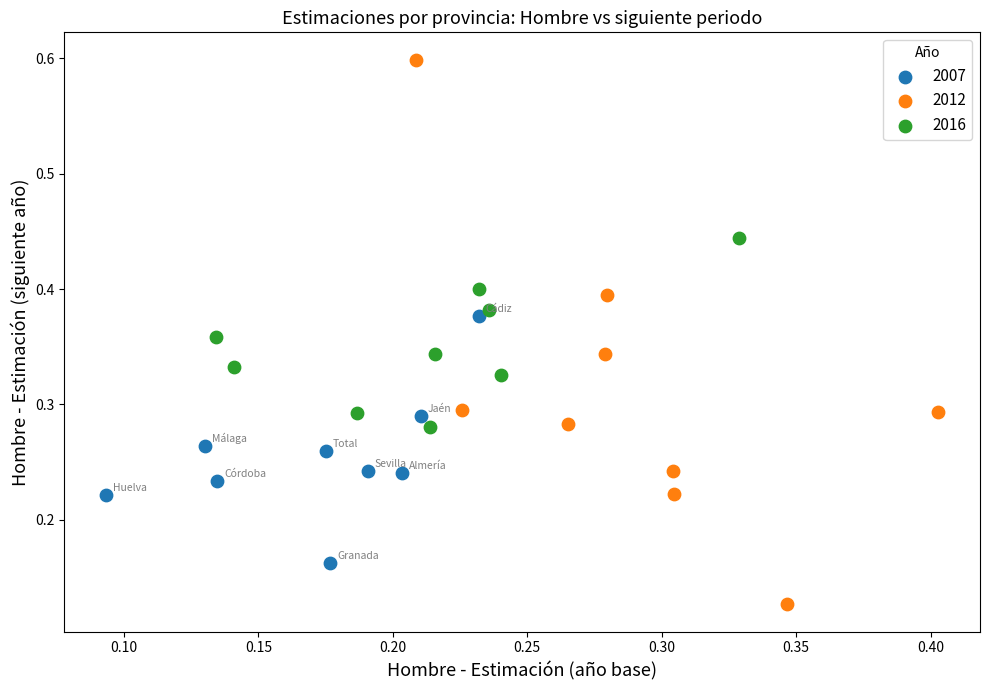

Which series reaches the maximum Y coordinate?

2012